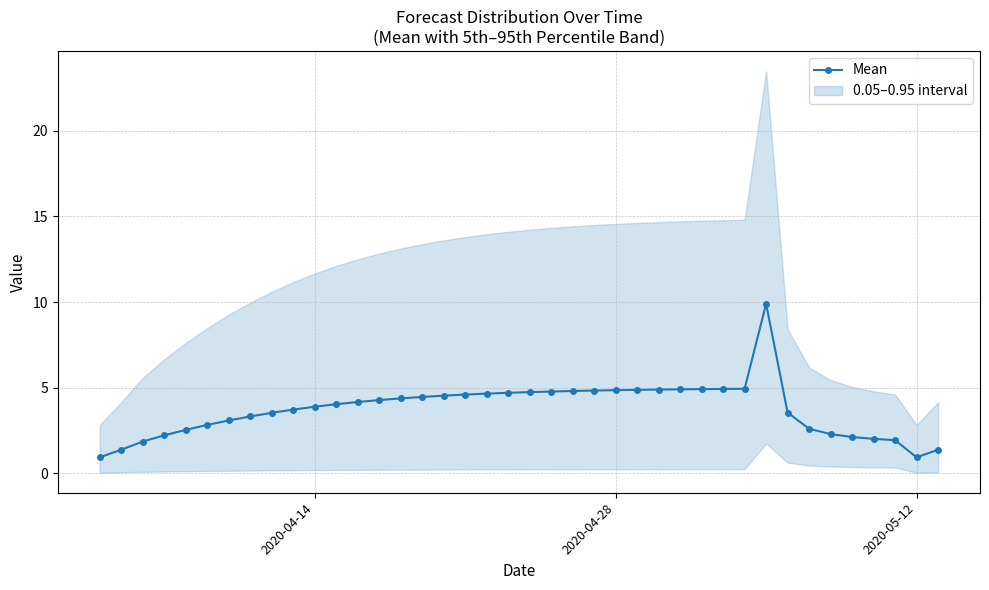

Is it true that Mean equals 7.0 at 2020-04-14?

False